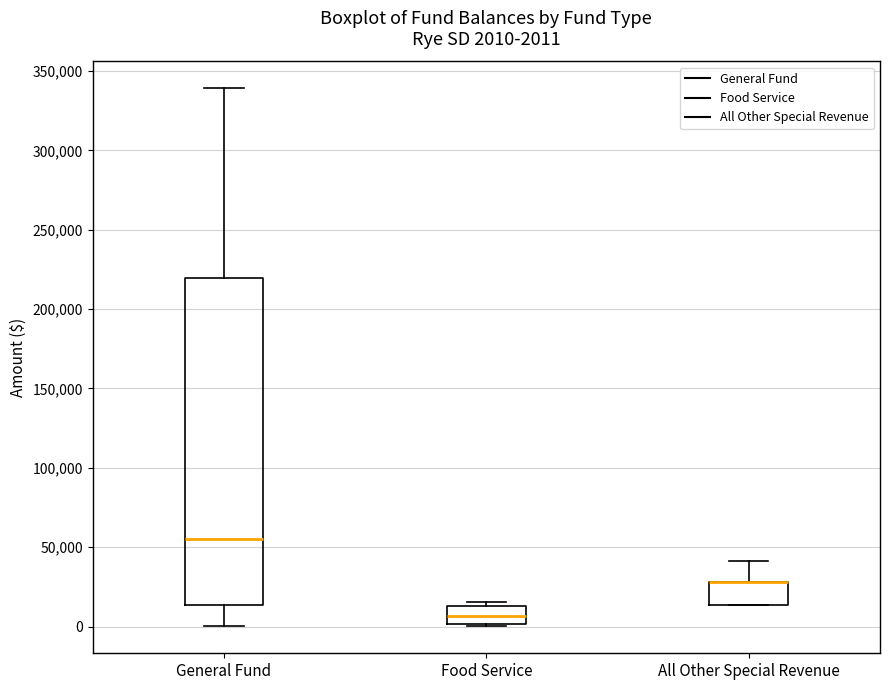

Comparing the boxes themselves (not the whiskers), which one is the tallest?

General Fund